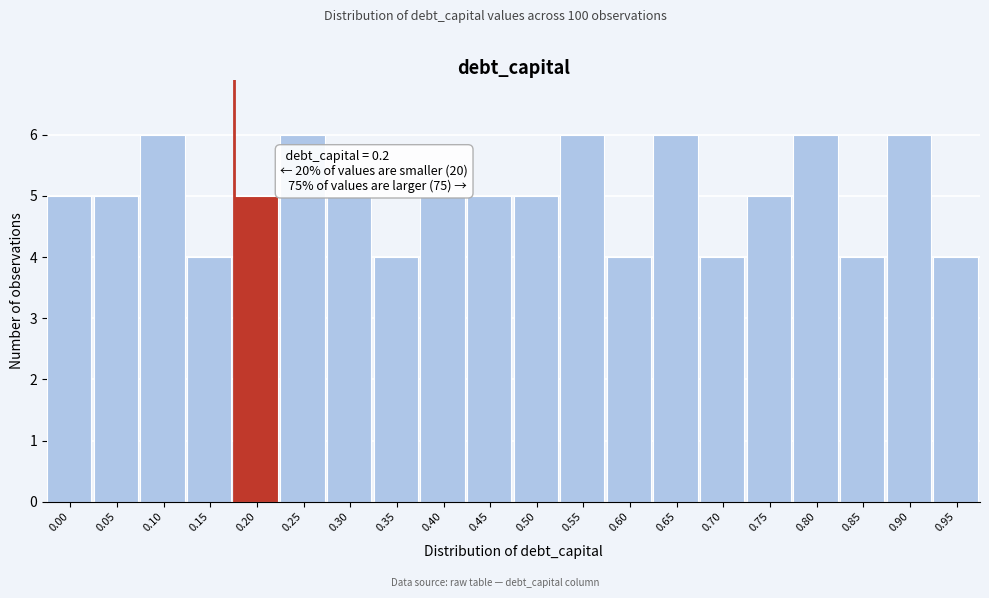

Reading left to right, transcribe all the data shown in this chart.

5	5	6	4	5	6	5	4	5	5	5	6	4	6	4	5	6	4	6	4